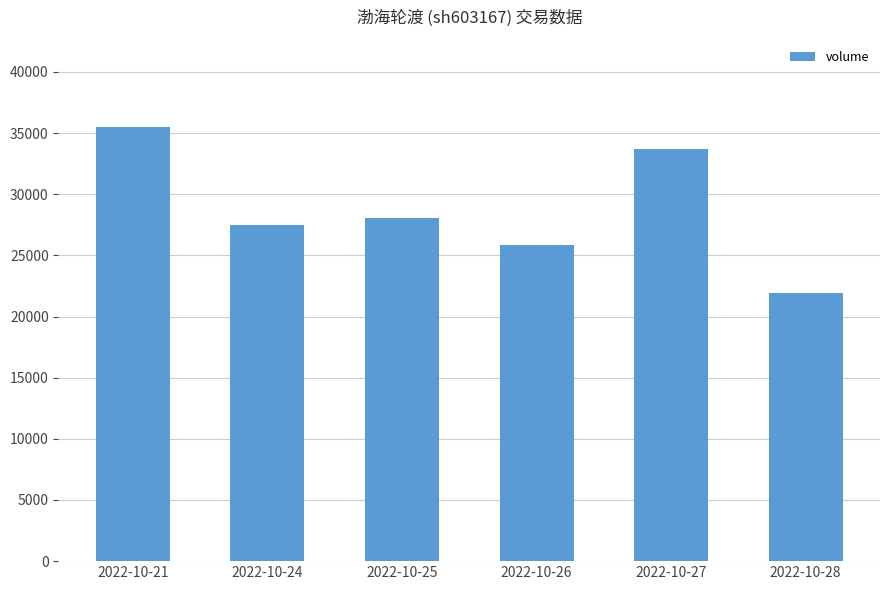

How many data points are less than 28079?

3